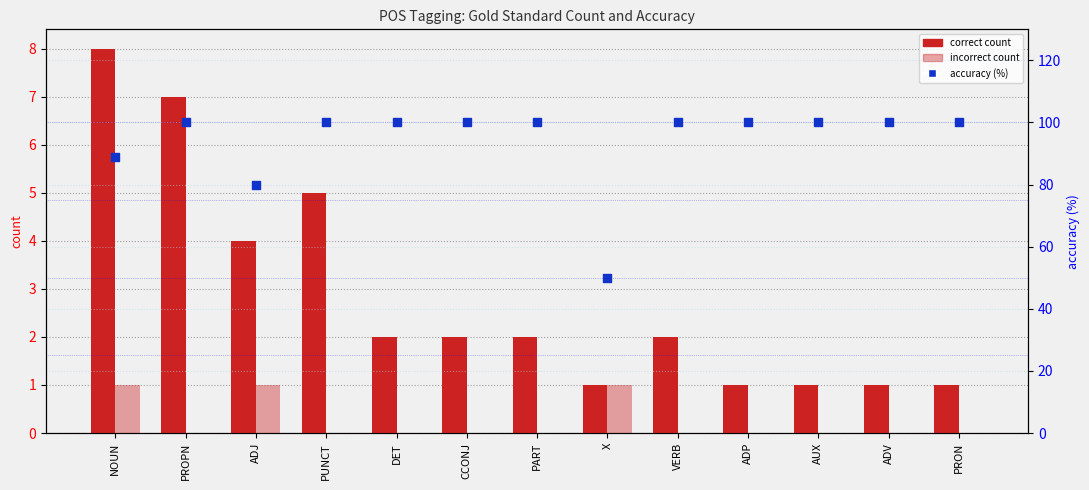

Which series has the largest Y range (max minus min)?

accuracy (%)